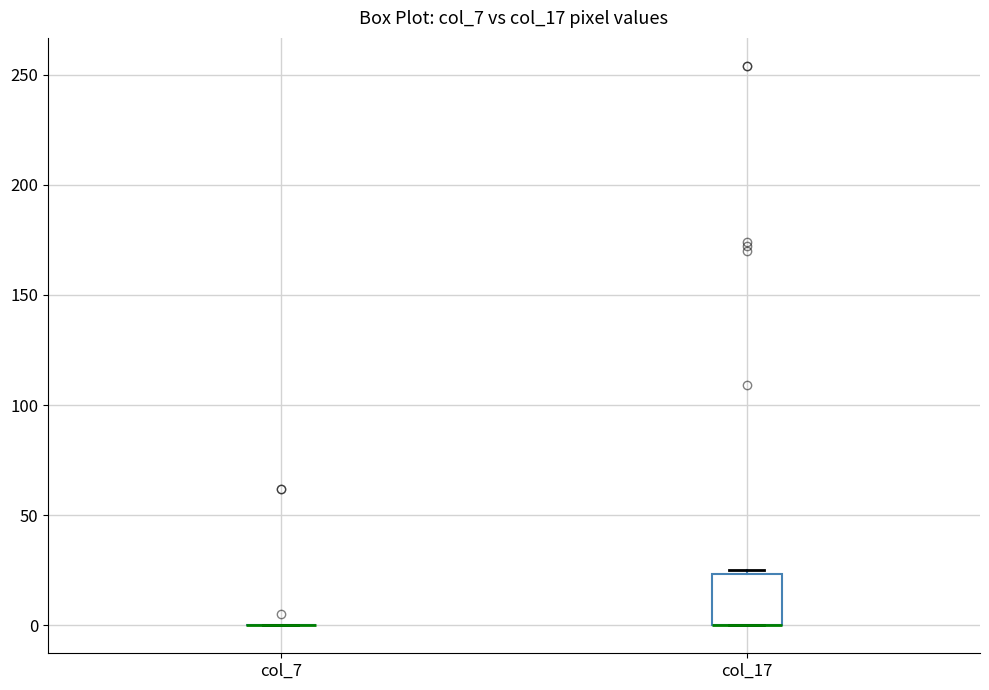

Reading left to right, read every box against the y-axis: the position of its median line, the range the box covers, and the ends of its whiskers. The values are not printed on the chart, so give them approximately, as read against the axis.

col_7: box collapsed to a line at 0, whiskers 0 to 0
col_17: median 0 (drawn on the box's lower edge), box 0 to 25, whiskers 0 to 25